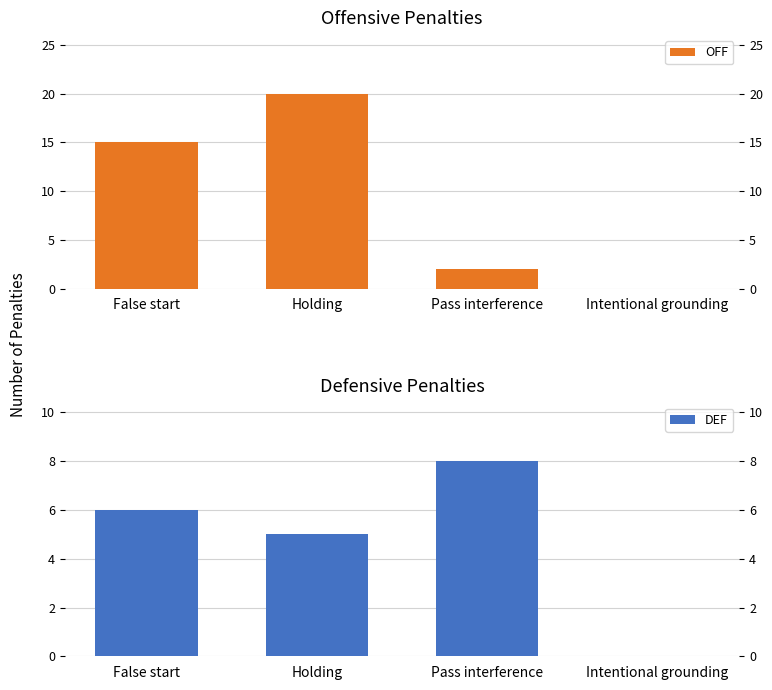

What is the difference between the highest and lowest values at False start?

9